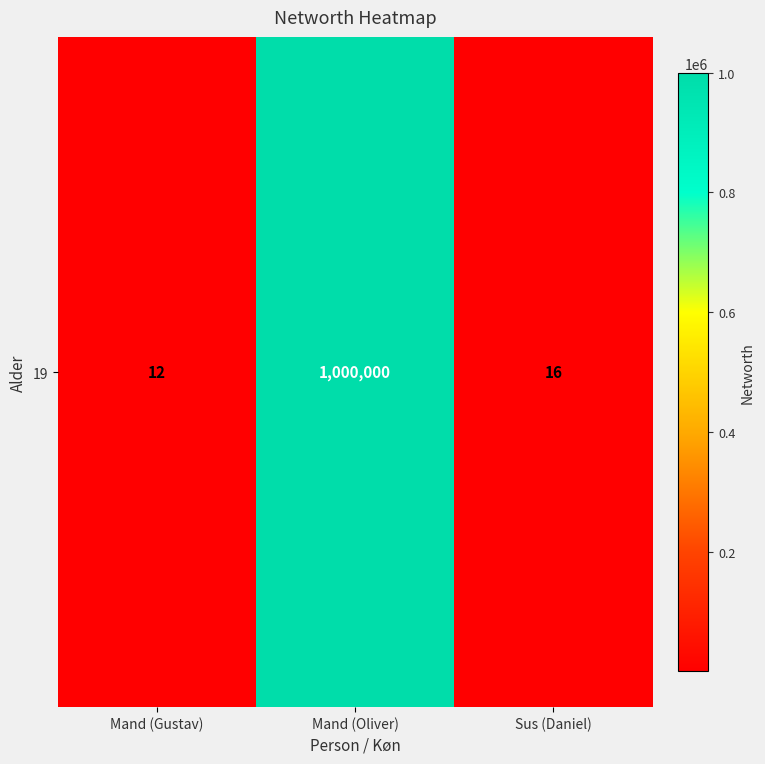

Reading left to right, transcribe all the data shown in this chart.

Mand (Gustav)=12	Mand (Oliver)=1000000	Sus (Daniel)=16